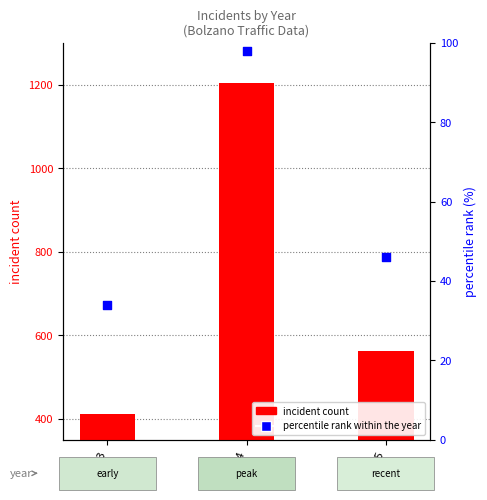

Is the value of percentile rank within the year at 2014 greater than the value of incident count at 2014?

No